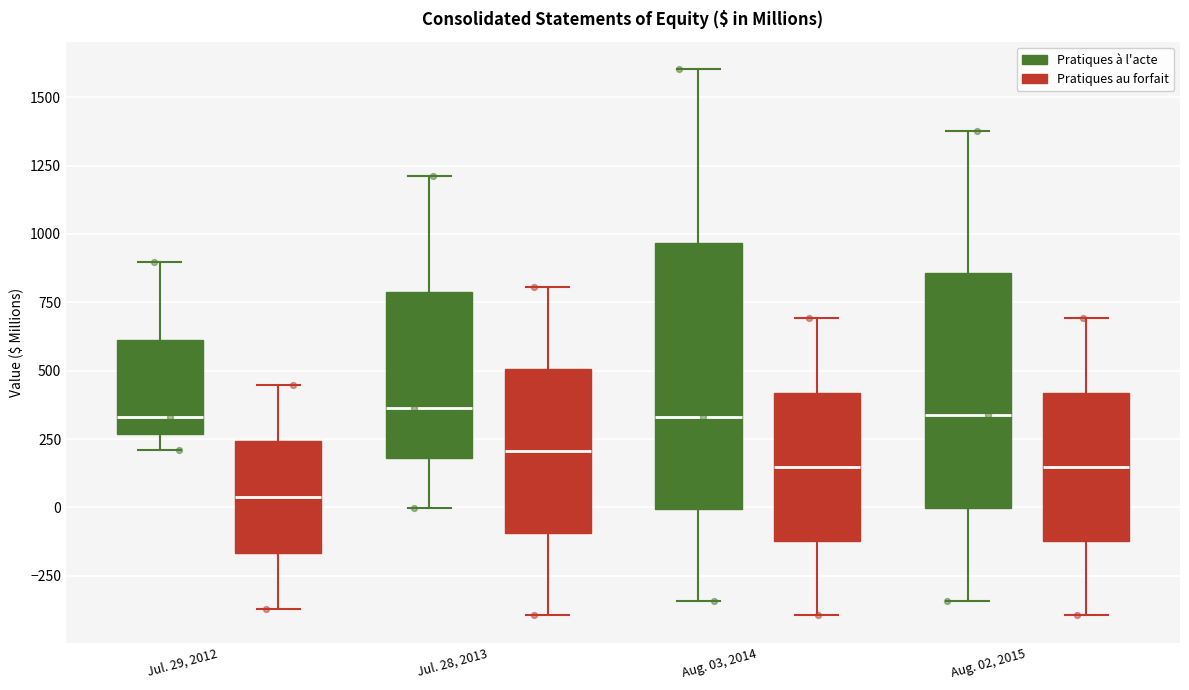

Comparing the boxes themselves (not the whiskers), which one is the tallest?

Aug. 03, 2014 (Pratiques à l'acte)